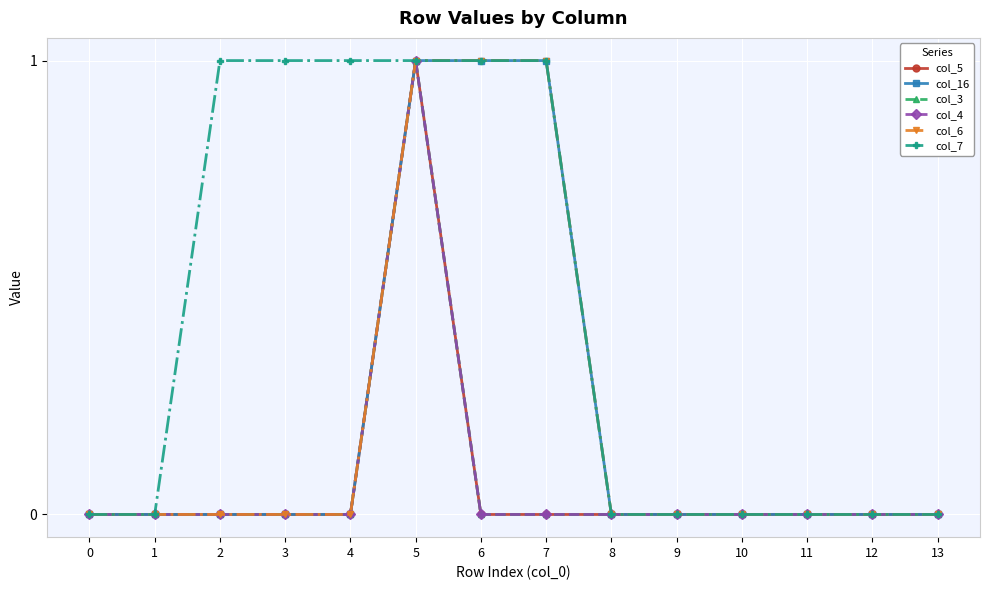

Is this an area chart (filled region under the line)?

No